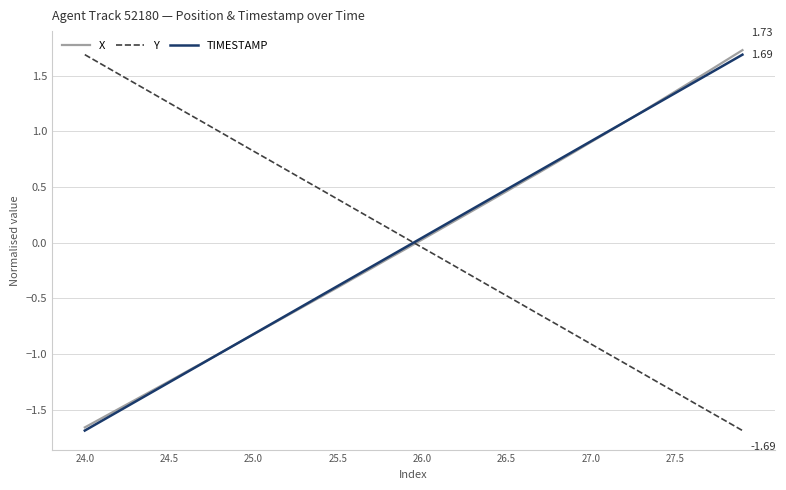

True or false: TIMESTAMP has more than 2 interior local peaks.

False